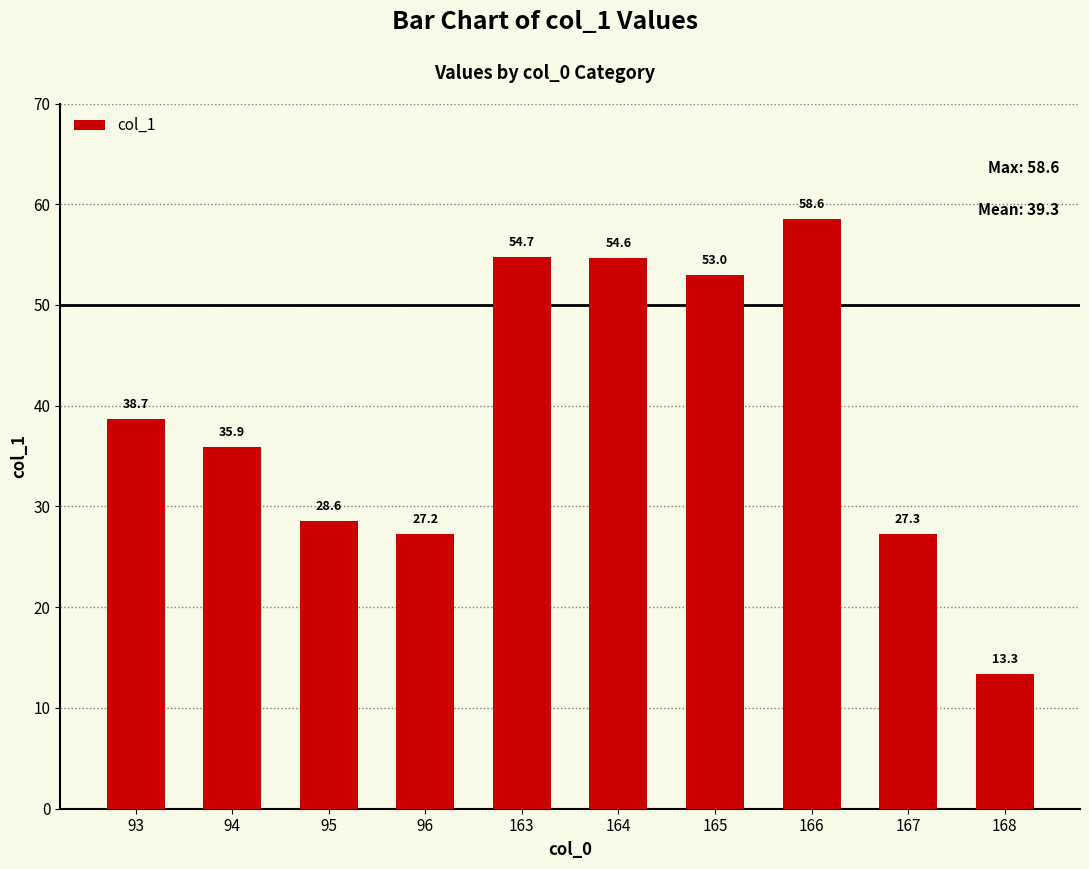

What is the greatest value displayed?

58.6